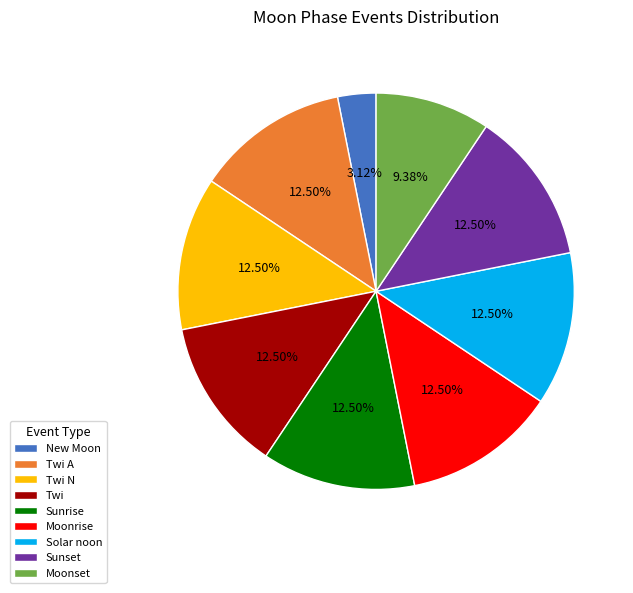

How many slices are in this pie chart?

9